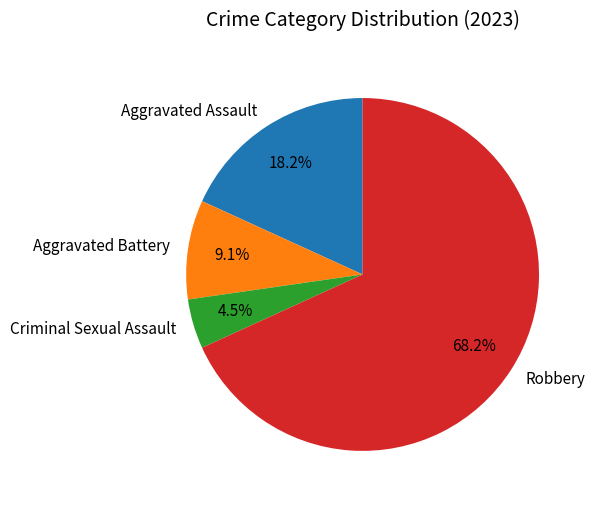

Which slice is the largest?

Robbery